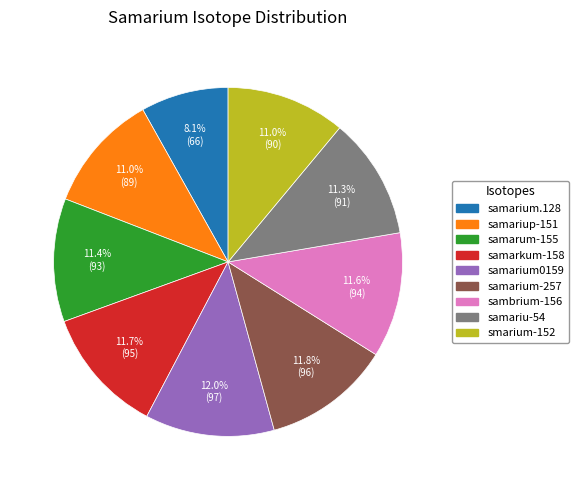

Is the sum of samarium.128 and sambrium-156 greater than half?

No